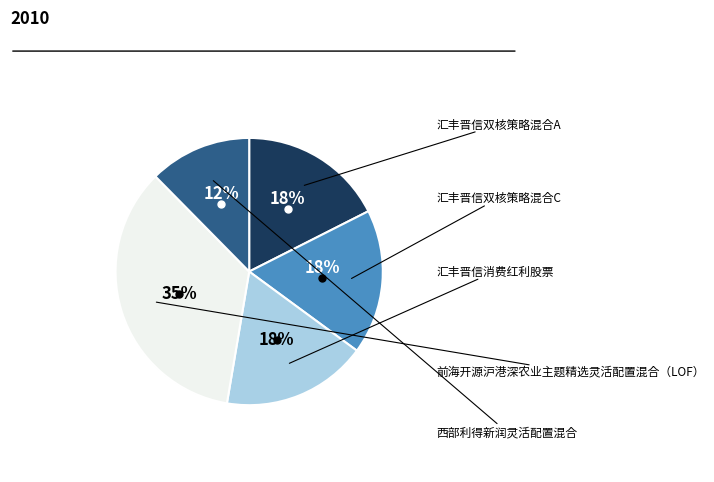

To the nearest percent, what is the difference between the largest and smallest slice percentages?

23%